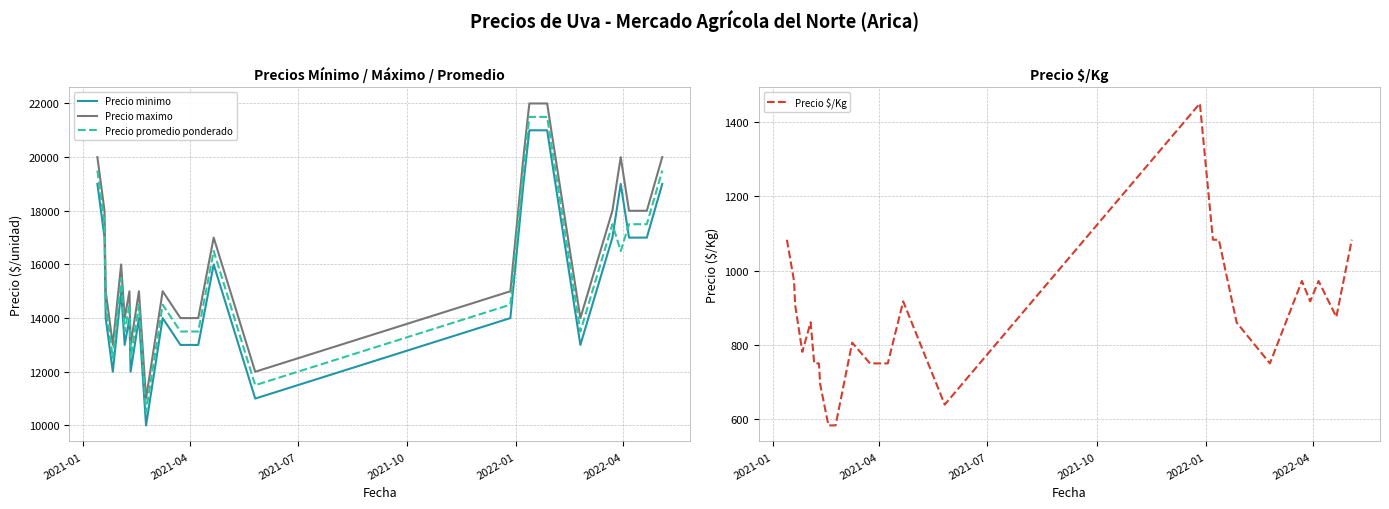

At how many categories does at least one series exceed 21812?

2